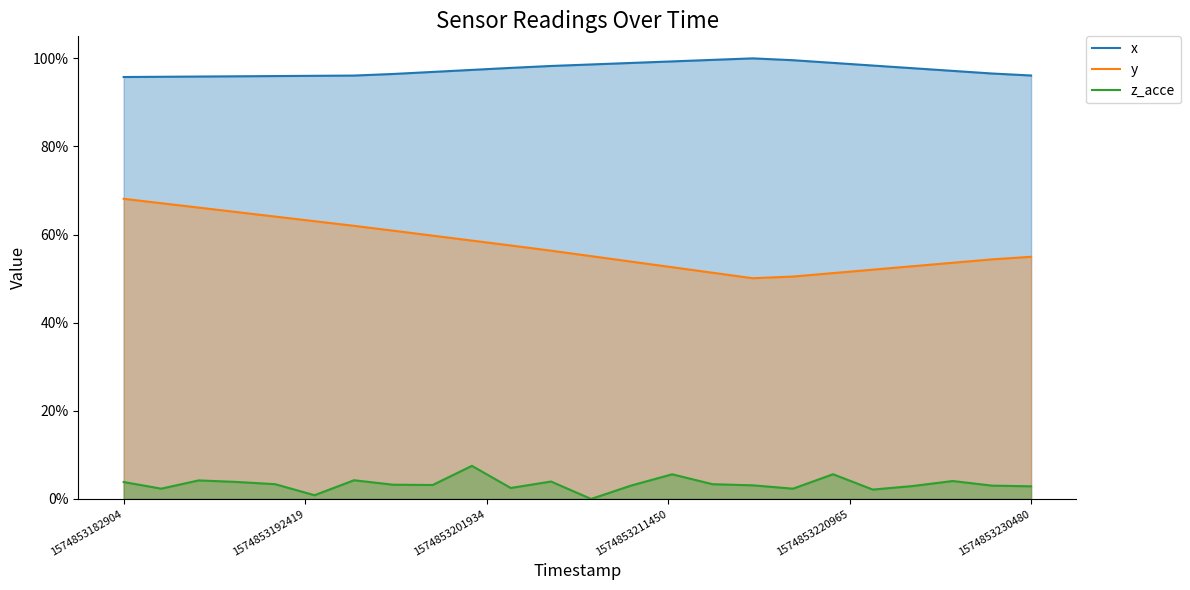

Rank the series by their average value, from highest to lowest.

x, y, z_acce